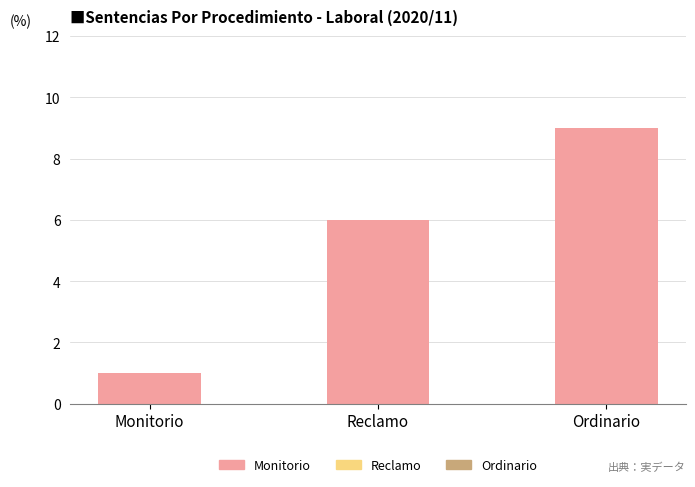

Is it true that the value at Reclamo is 9?

False